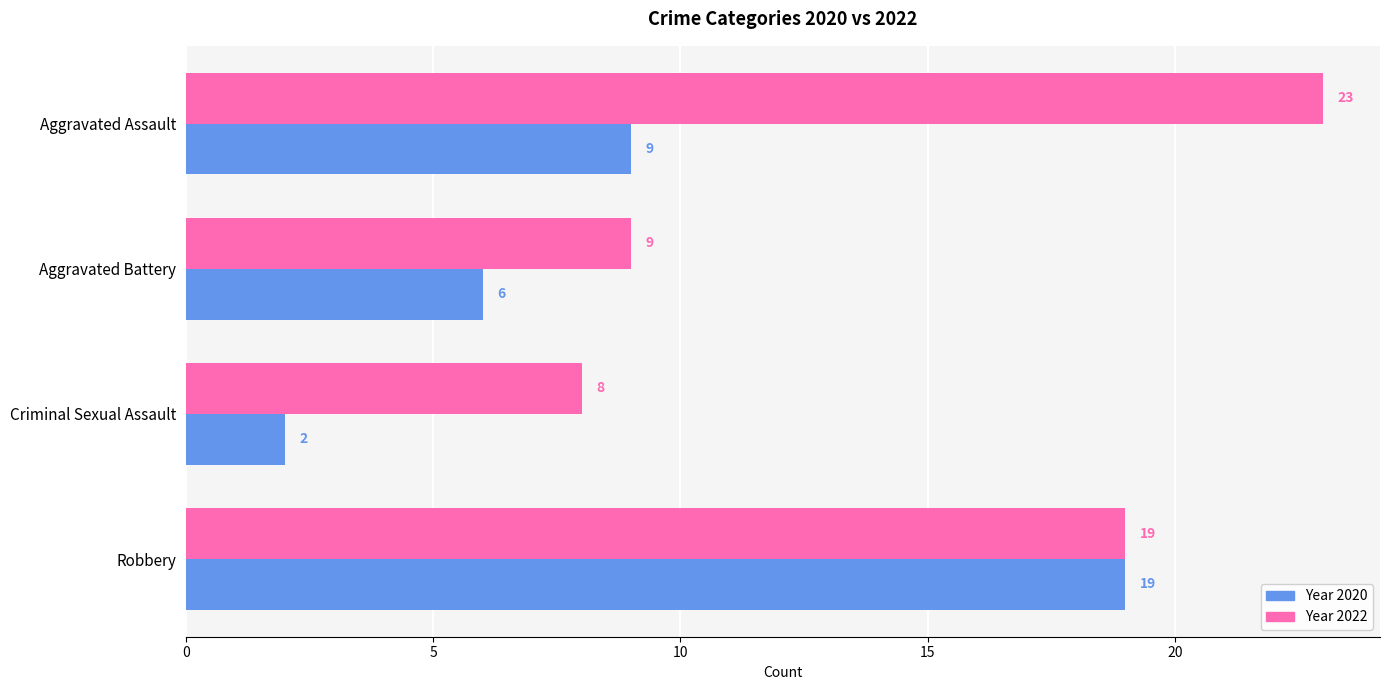

How many categories are shown in the chart?

4